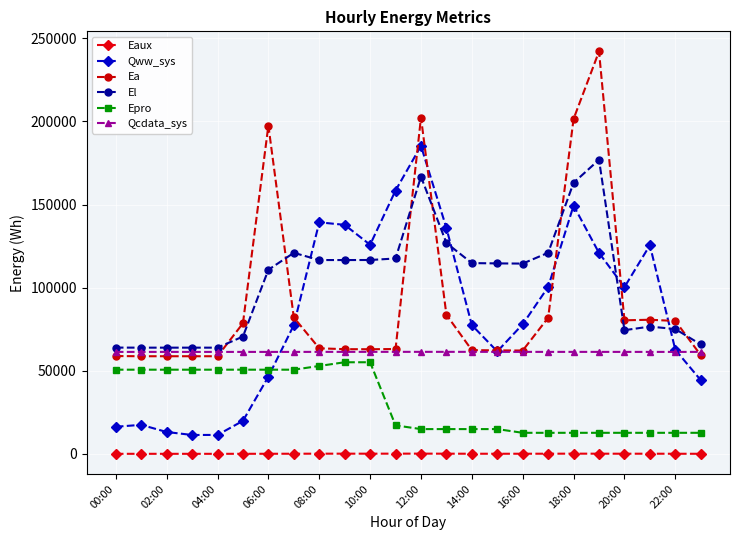

What is the average value of the Ea series?

91799.0